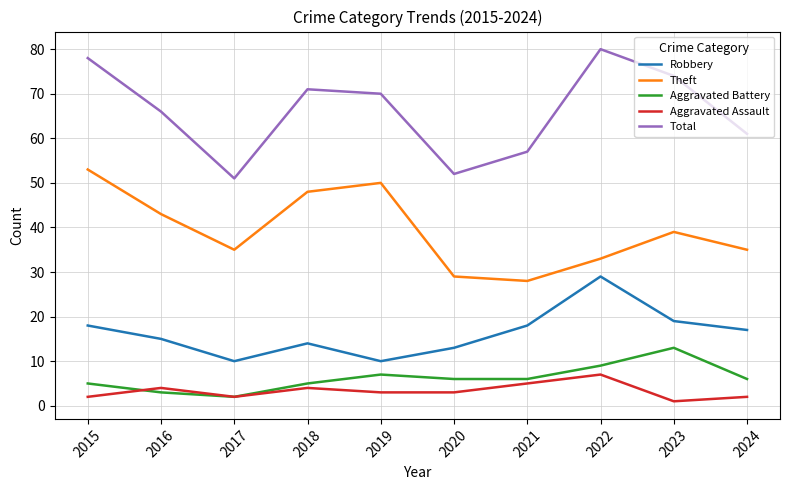

Which series has the widest spread of values?

Total